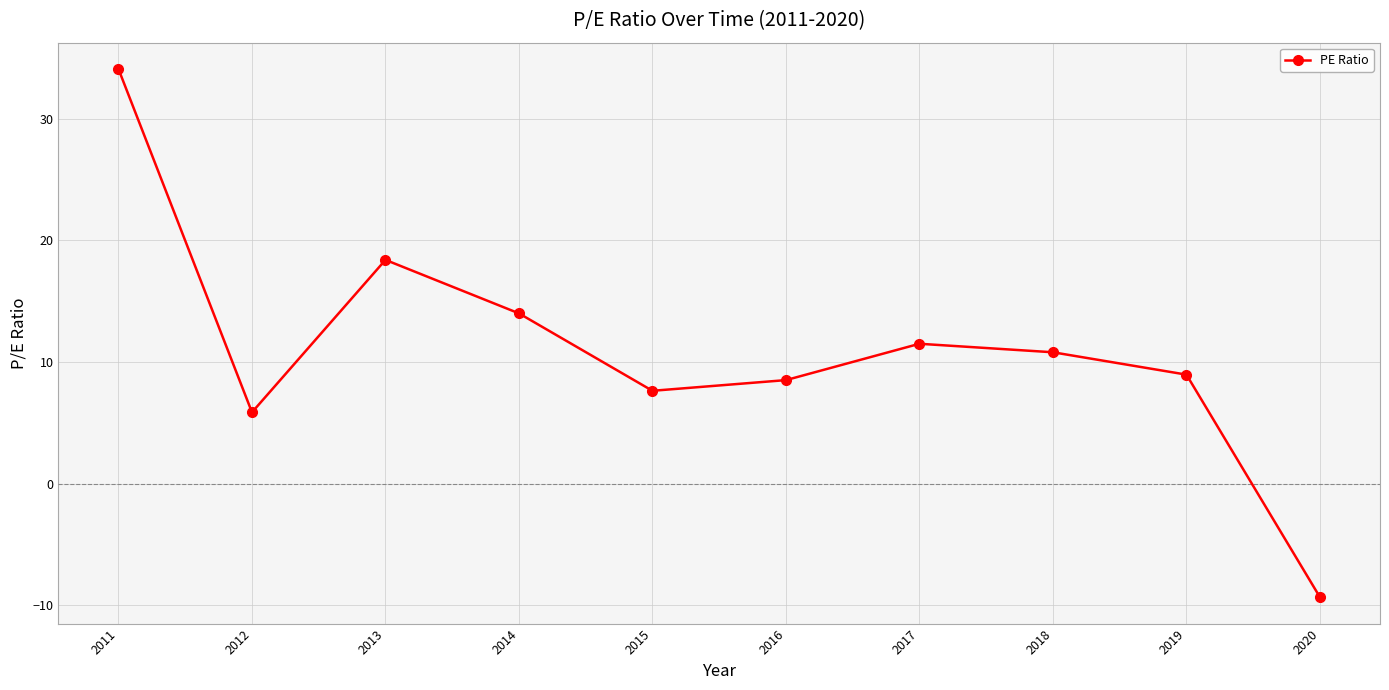

Which label corresponds to the largest value in the chart?

2011